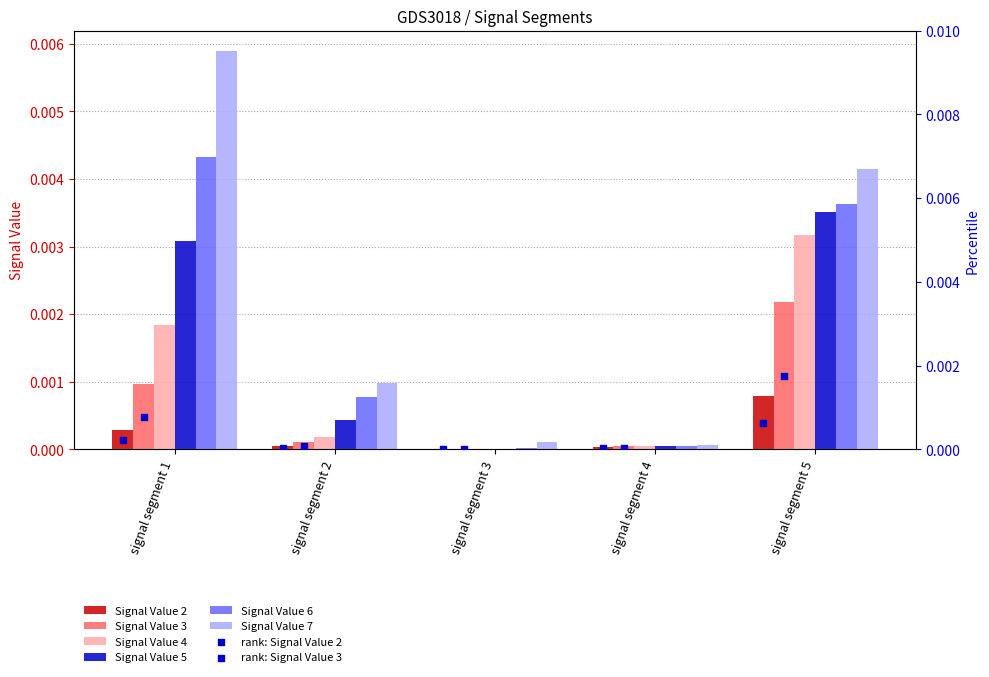

Is the value of Signal Value 3 at signal segment 5 greater than the value of Signal Value 7 at signal segment 4?

Yes